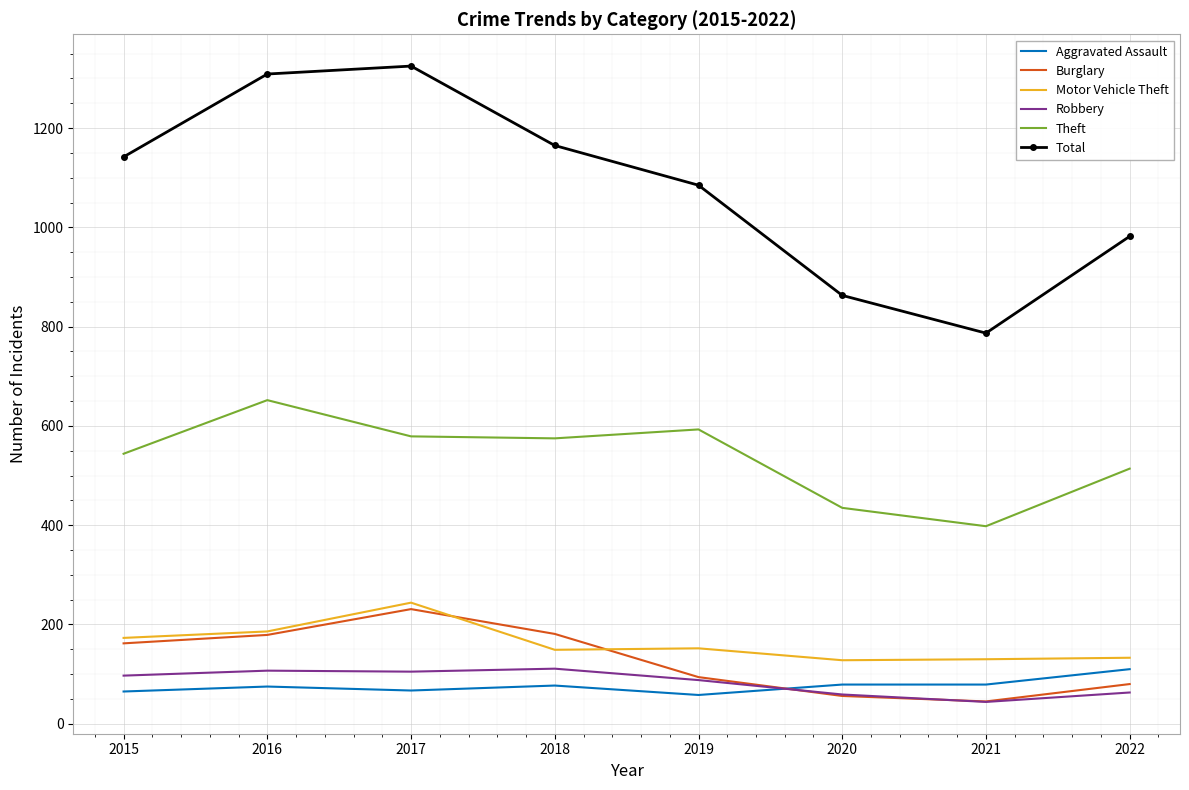

The Motor Vehicle Theft series shows 35 at 2018. True or false?

False